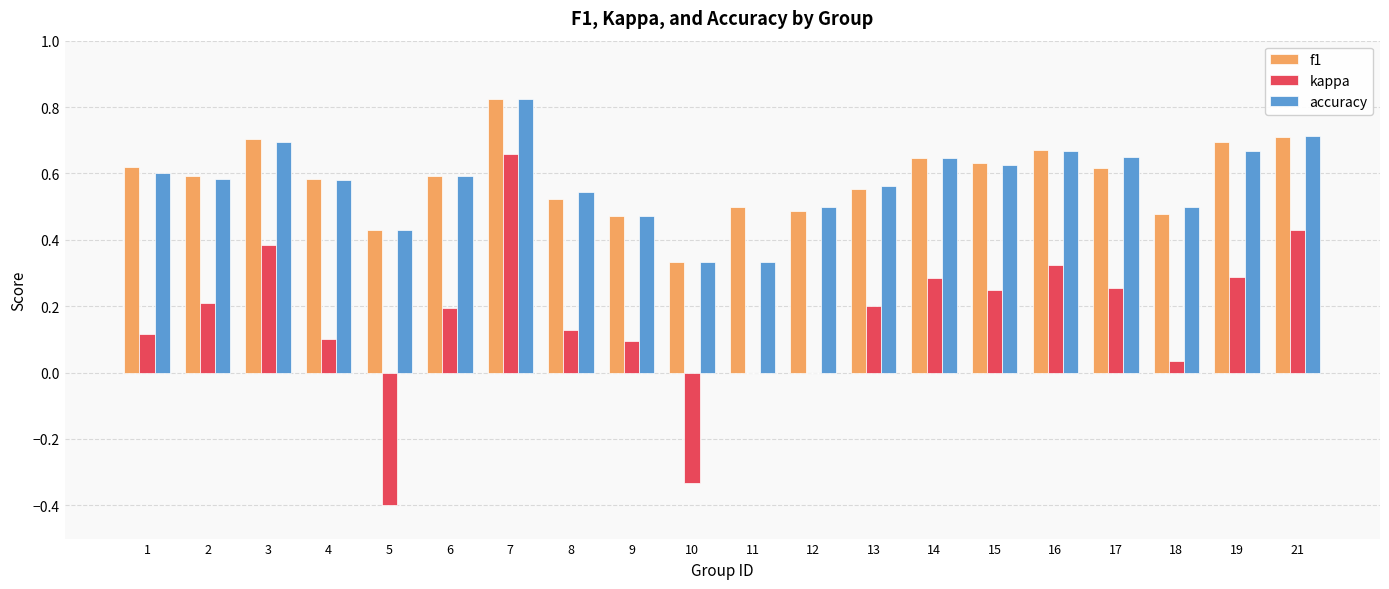

How many data points does each series have?

20